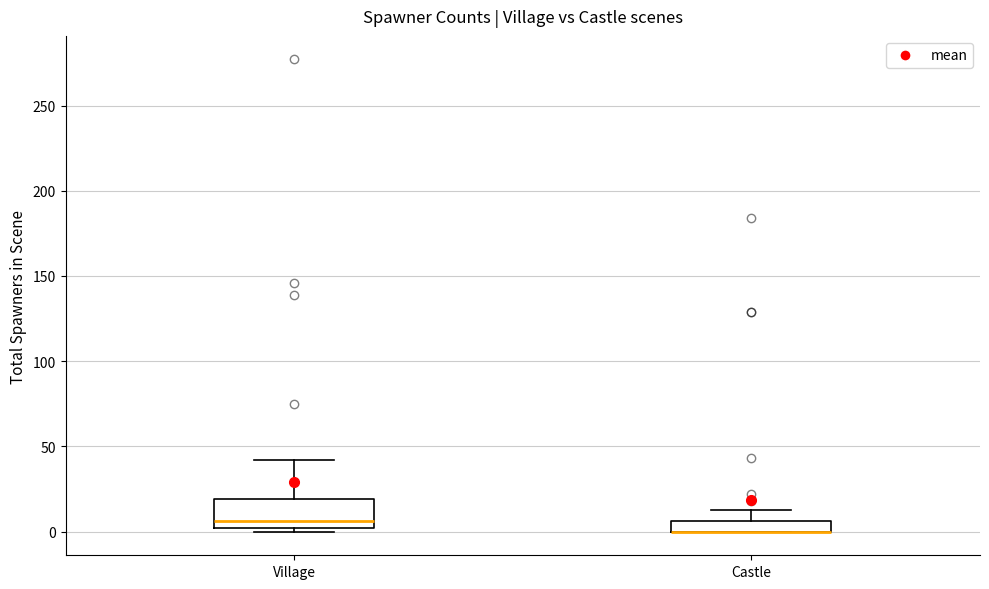

Where does the upper whisker of the box for Castle end on the y-axis? The values are not printed on the chart, so give them approximately, as read against the axis.

15